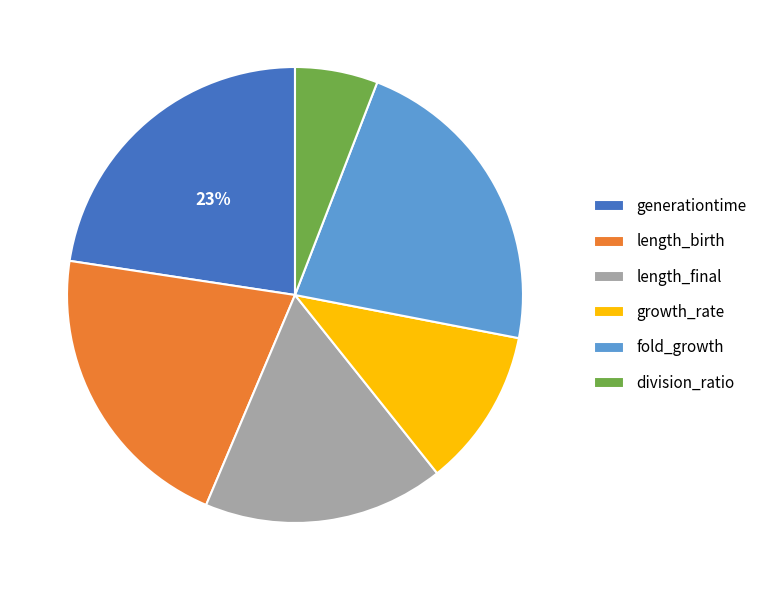

Does division_ratio account for over 50% of the chart?

No